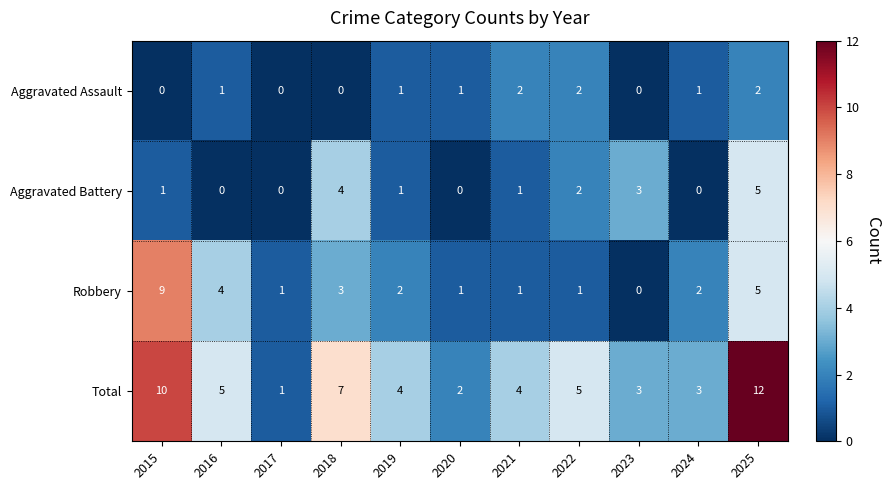

How many values in the Total series are below 4?

4